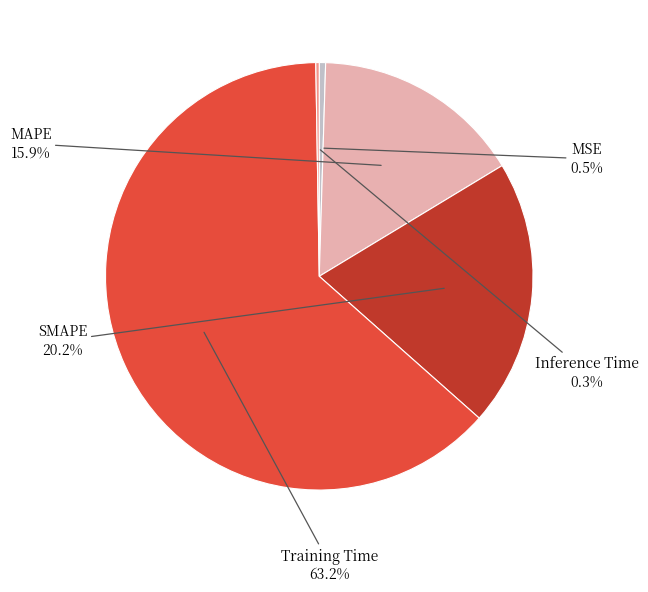

To the nearest percent, what is the difference between the largest and smallest slice percentages?

63%